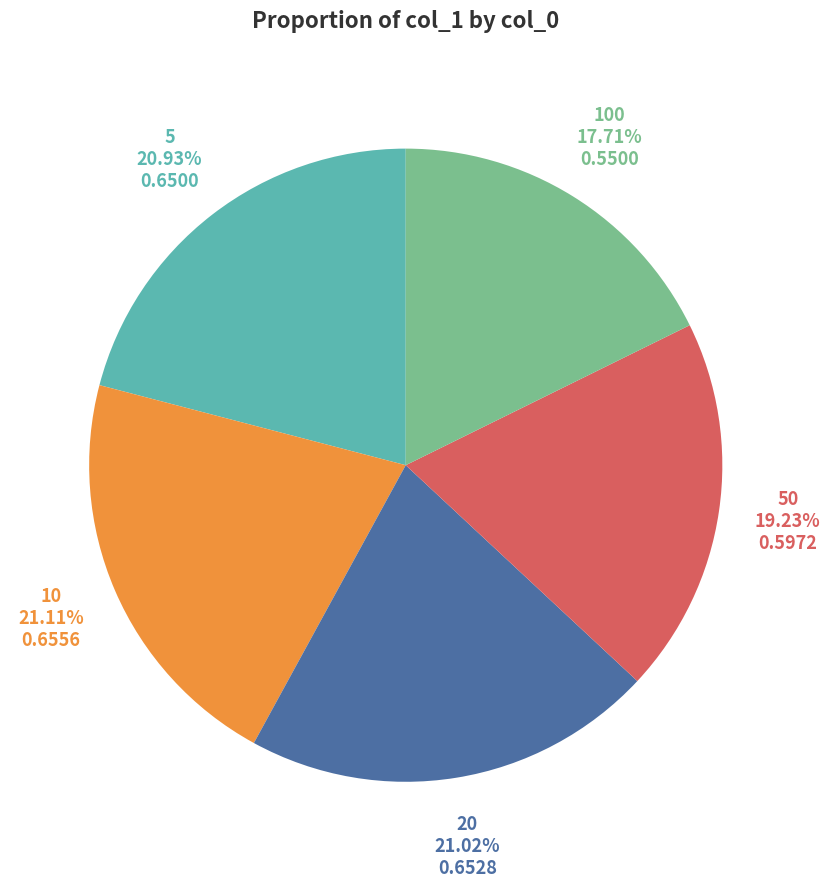

Is there a majority slice in this chart?

No